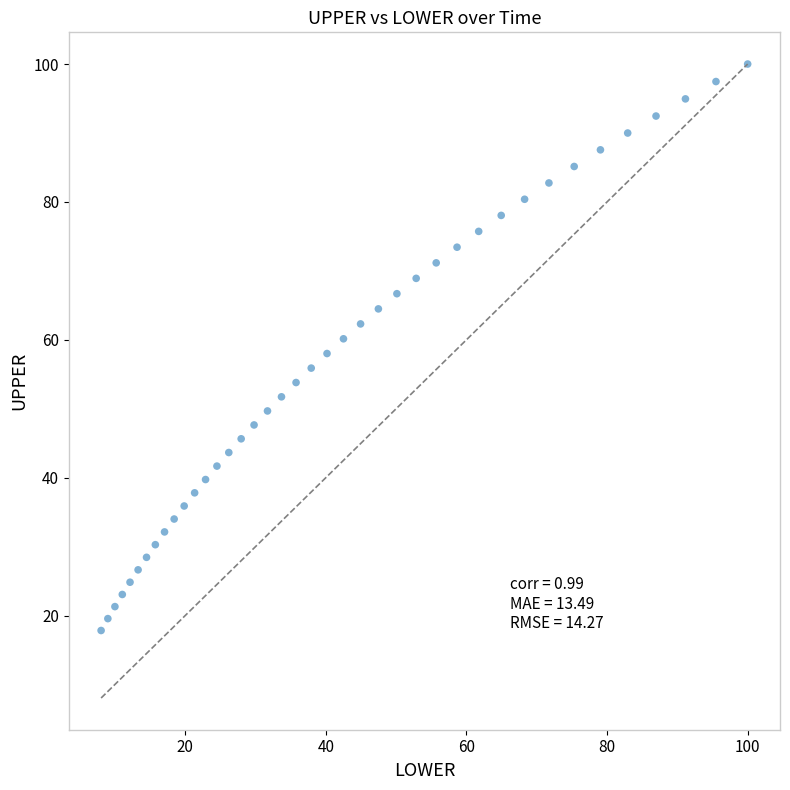

What is the range of Y values (max minus min)?

82.2